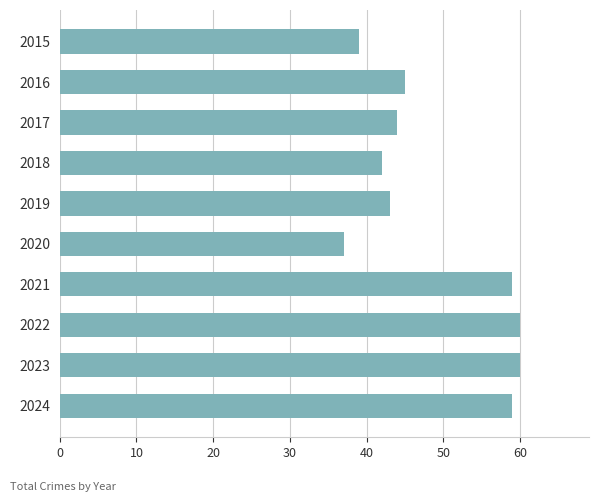

What is the sum of all values?

488